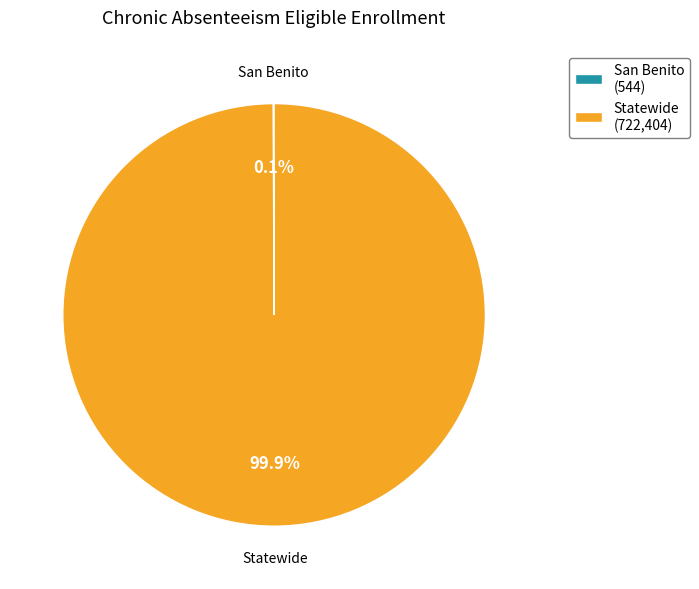

What is the largest slice in the pie chart?

Statewide